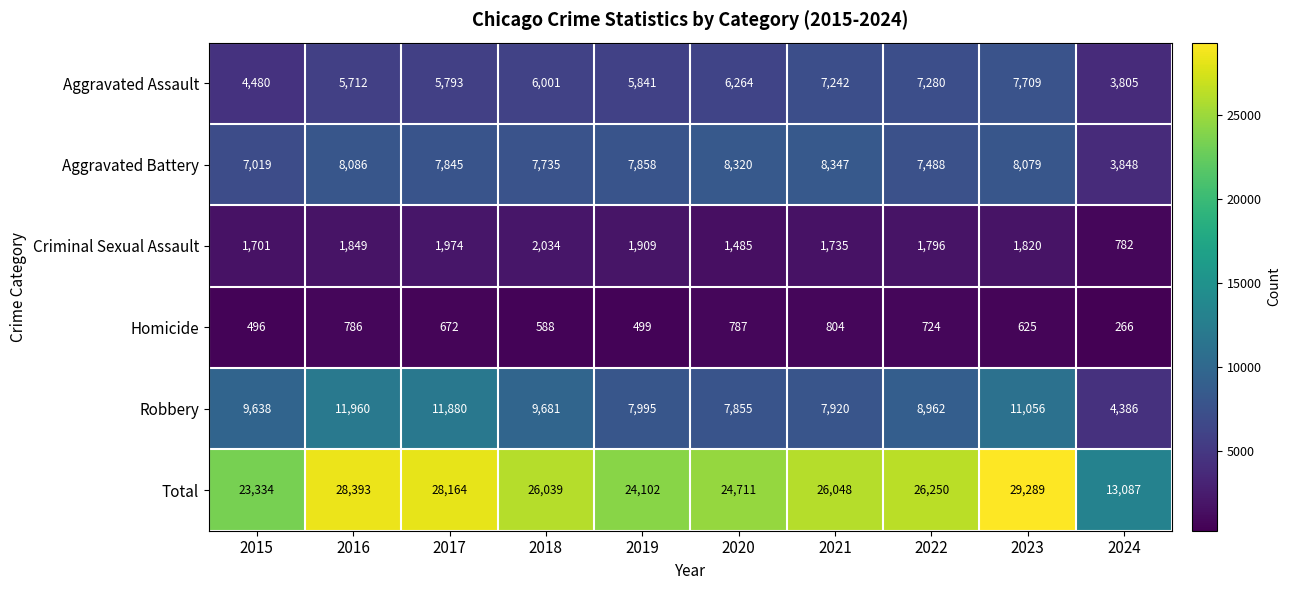

At 2019, list the series in order from largest to smallest.

Total, Robbery, Aggravated Battery, Aggravated Assault, Criminal Sexual Assault, Homicide